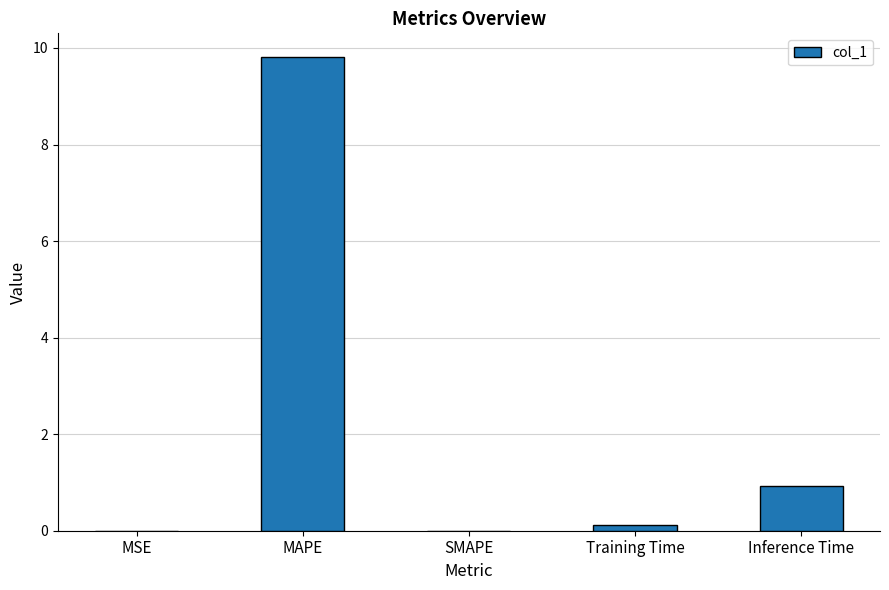

Read the value at Inference Time.

0.9